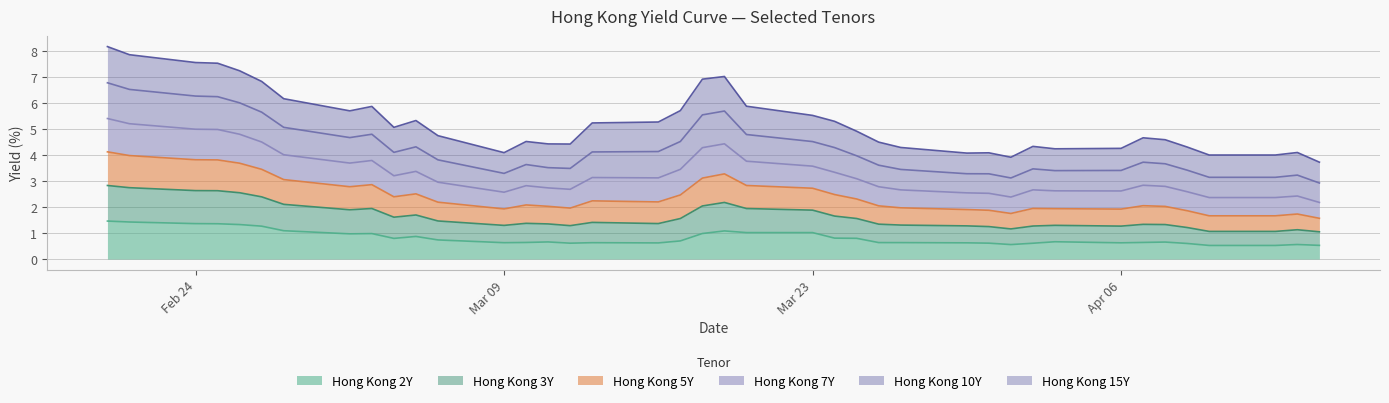

At how many categories does at least one series exceed 1?

40